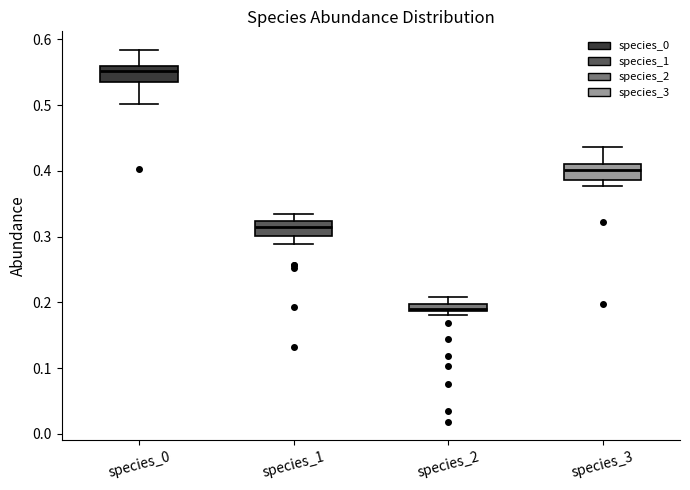

Where is the lower edge of the box for species_0 on the y-axis? The values are not printed on the chart, so give them approximately, as read against the axis.

0.53